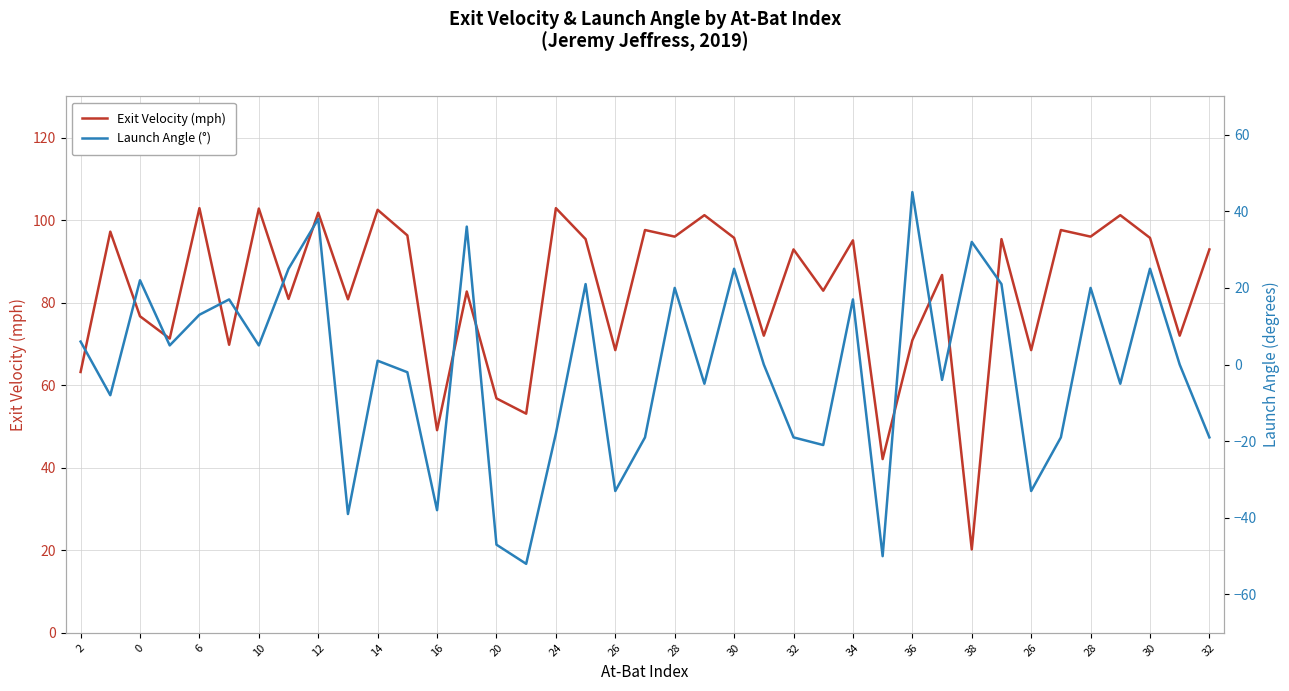

List the series in order of their overall mean, lowest first.

Launch Angle (°), Exit Velocity (mph)